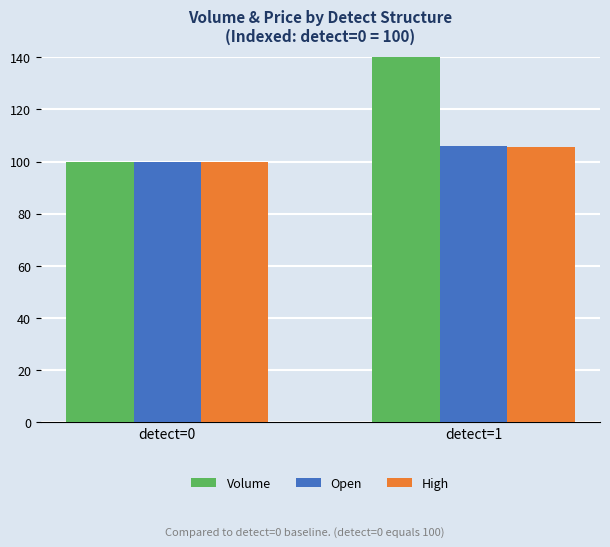

At which category is the sum across all series the highest?

detect=1